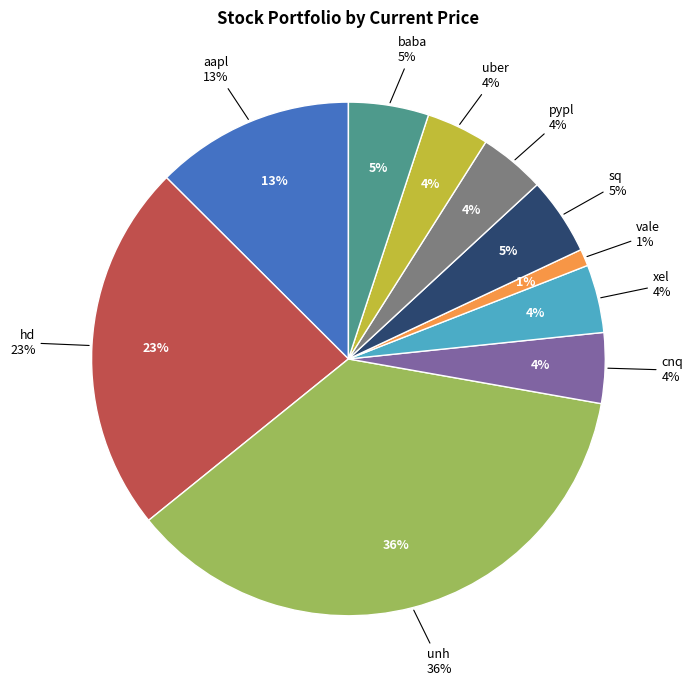

To the nearest percent, what is the combined percentage of xel and pypl?

8%